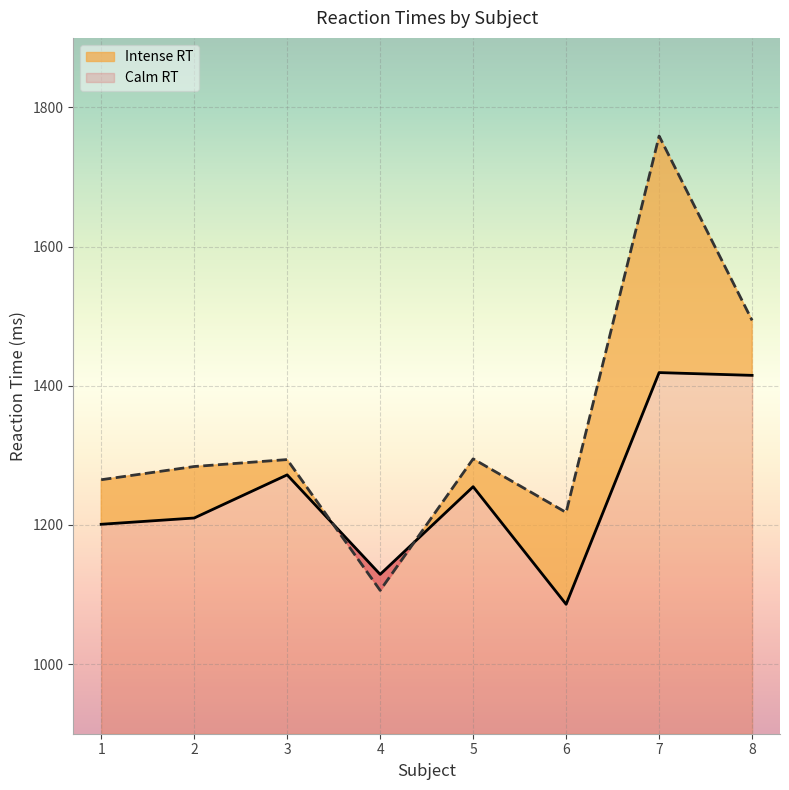

Which series ends up on top after the final intersection of Calm RT line and Intense RT line?

Intense RT line